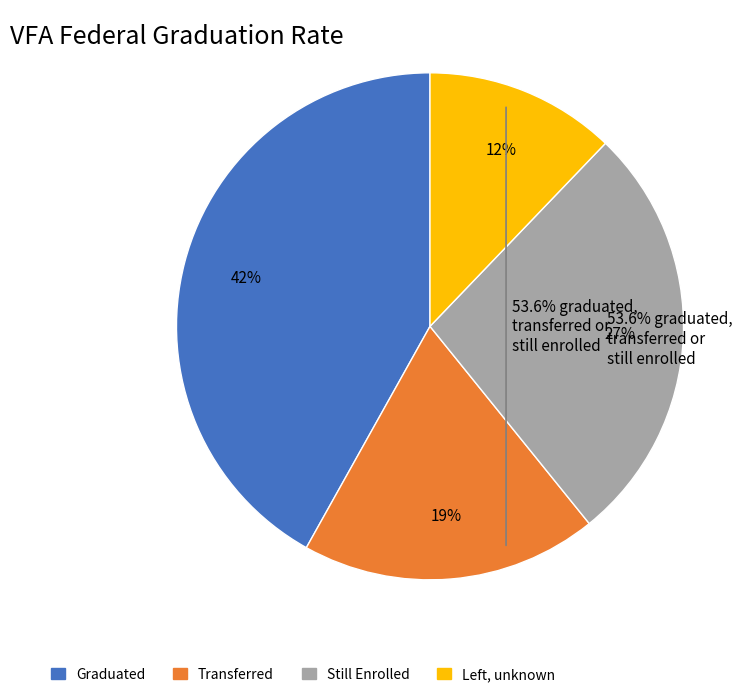

Is it true that Still Enrolled is 27% of the pie?

True